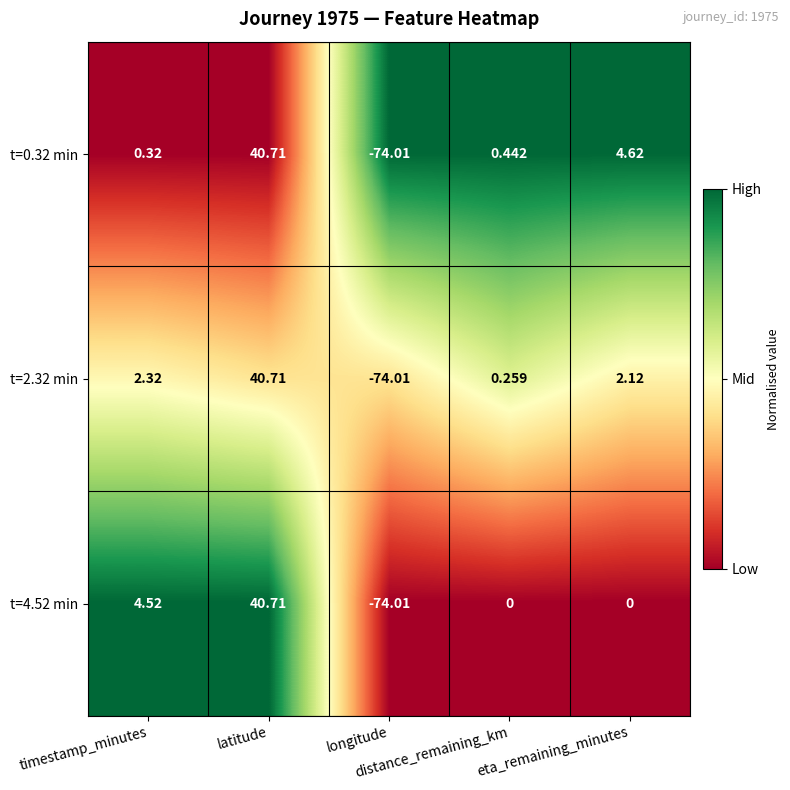

Between timestamp_minutes and eta_remaining_minutes, which series saw the biggest shift?

t=4.52 min